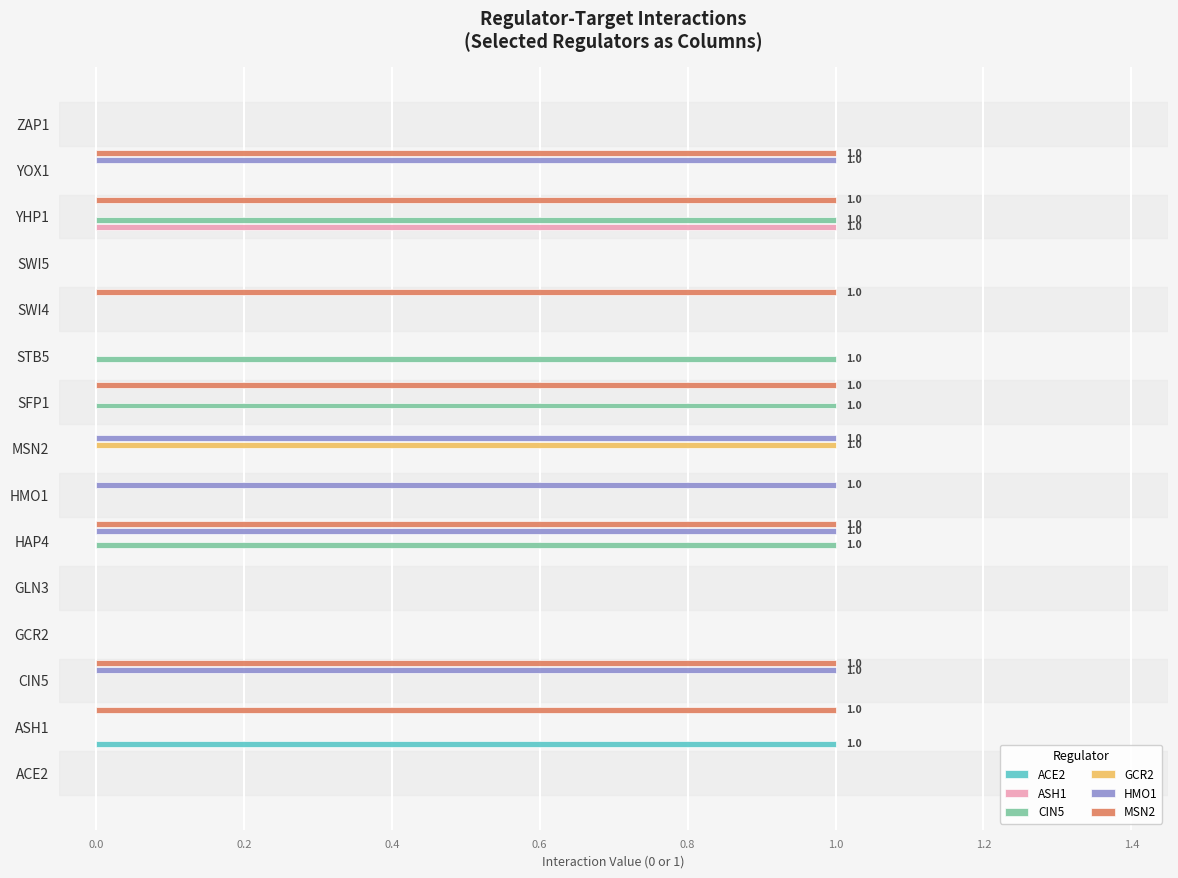

Which series has the largest total across all categories?

MSN2